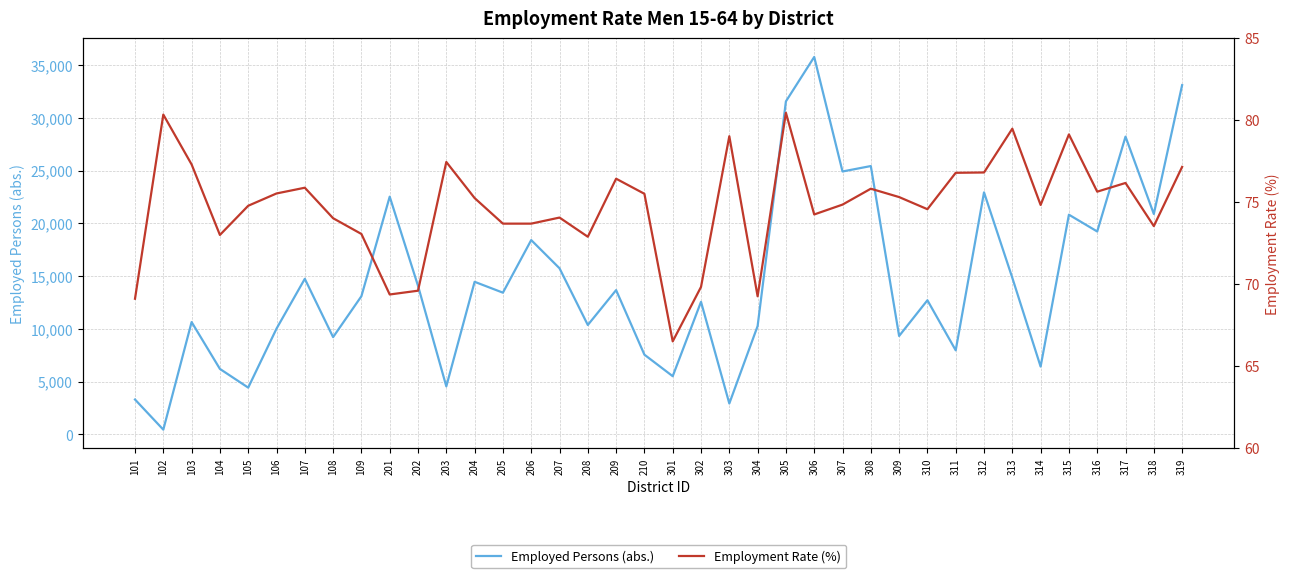

At which label is Employed Persons (abs.) closest to 18112?

206